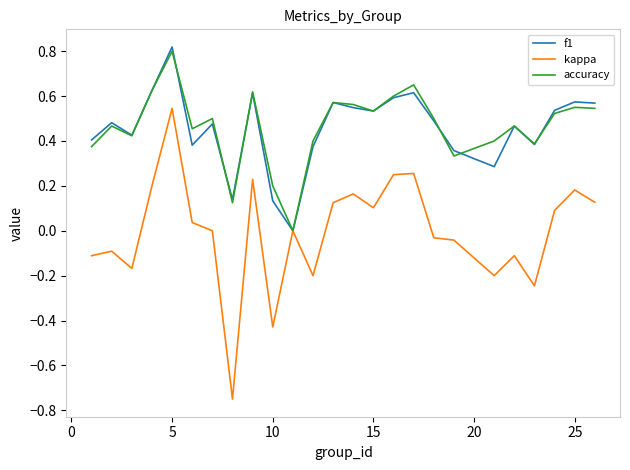

Which series has the widest spread of values?

kappa